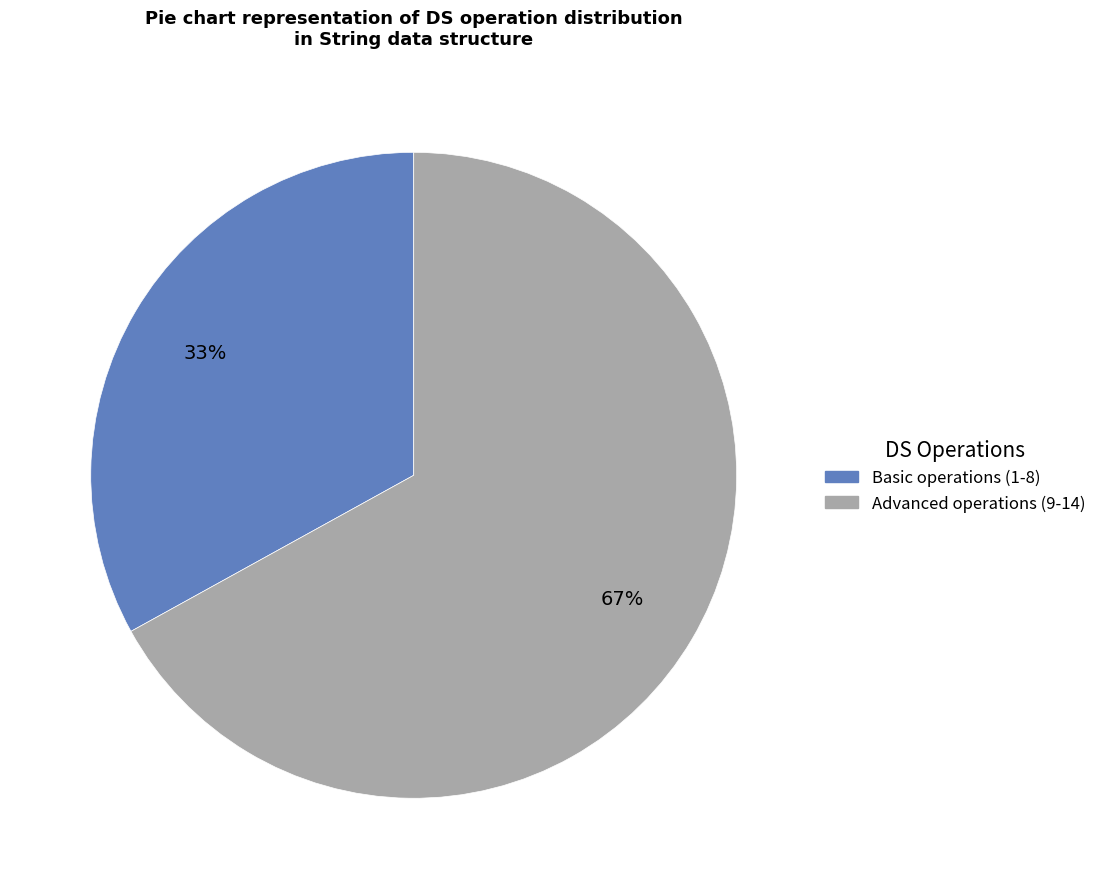

What percentage is the Advanced operations (9-14) slice, to the nearest percent?

67%